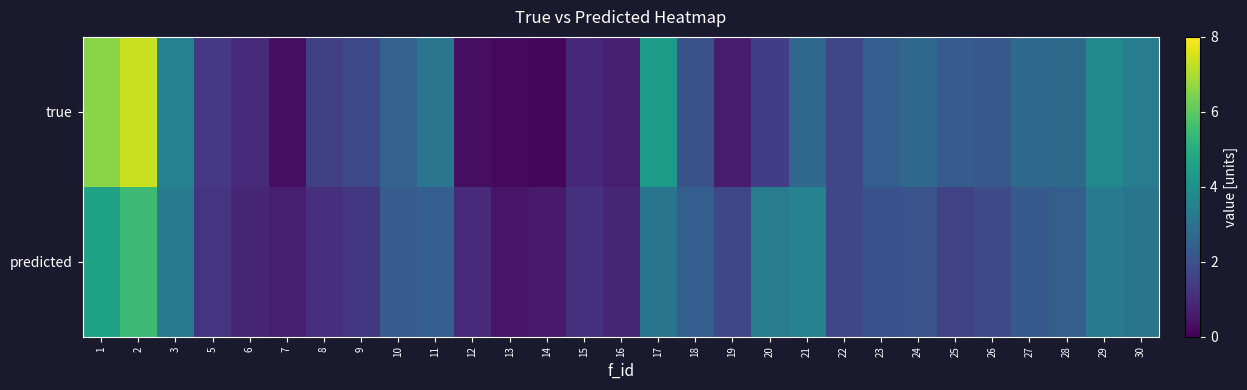

At how many categories does at least one series exceed 3?

9